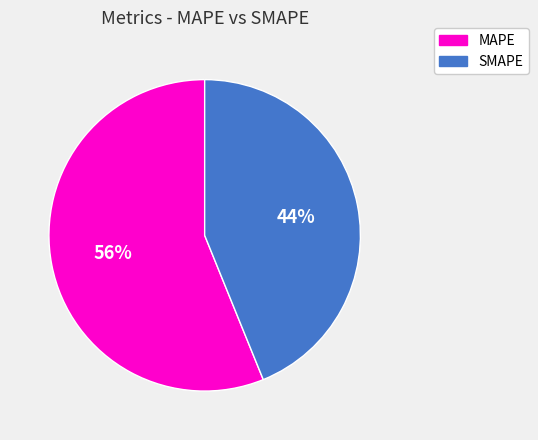

To the nearest percent, what is the difference between the SMAPE and MAPE slice percentages?

12%